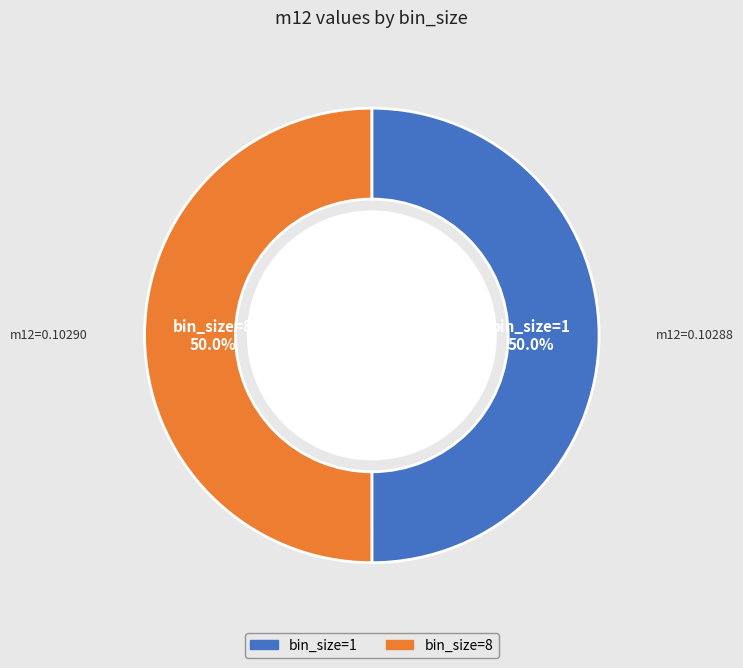

What is the majority slice?

8